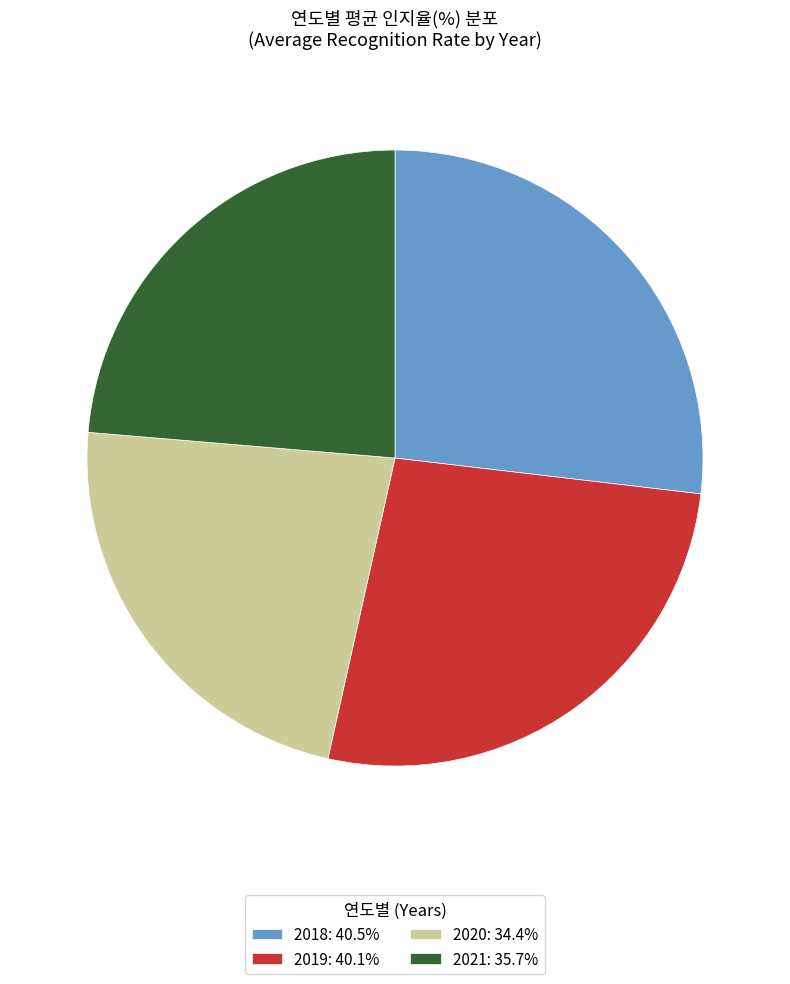

Combined, do 2020: 34.4% and 2019: 40.1% account for over 50%?

No